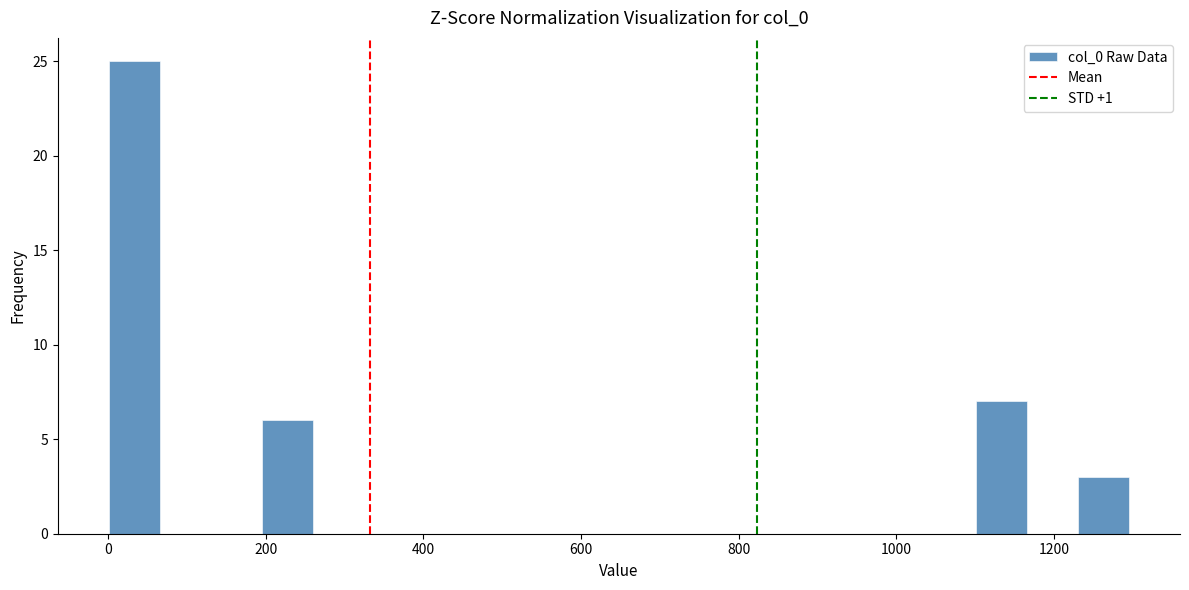

Read against the x-axis, roughly where is the centre of the tallest bar?

40